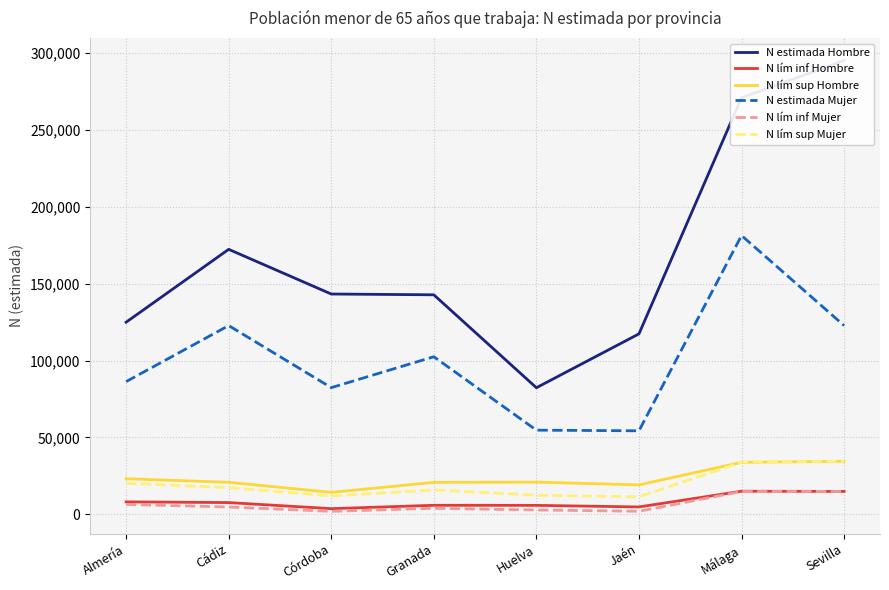

What is the value of the N lím inf Hombre point at the 3rd from the left?

3734